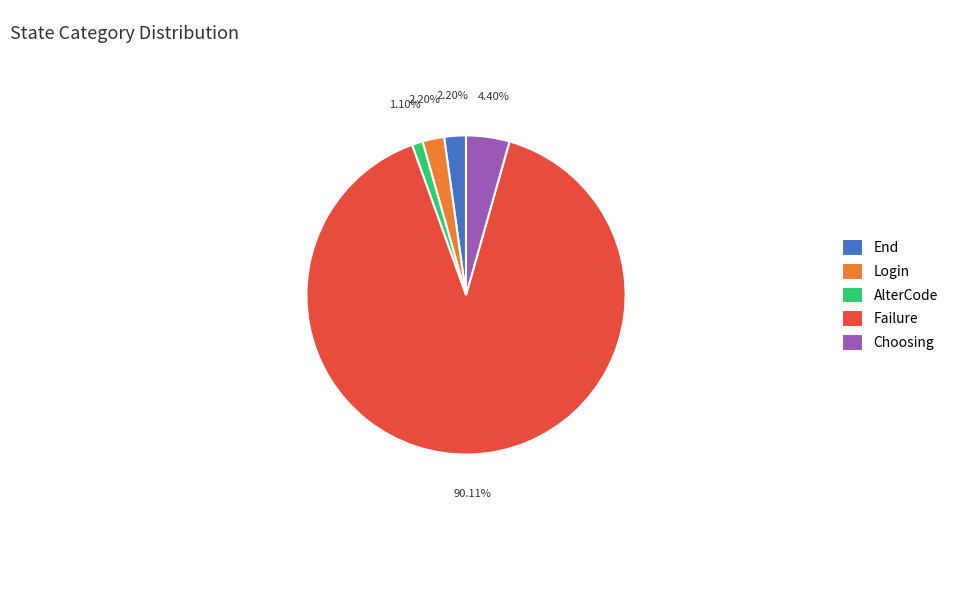

How much of the chart is everything except Choosing?

95.6%